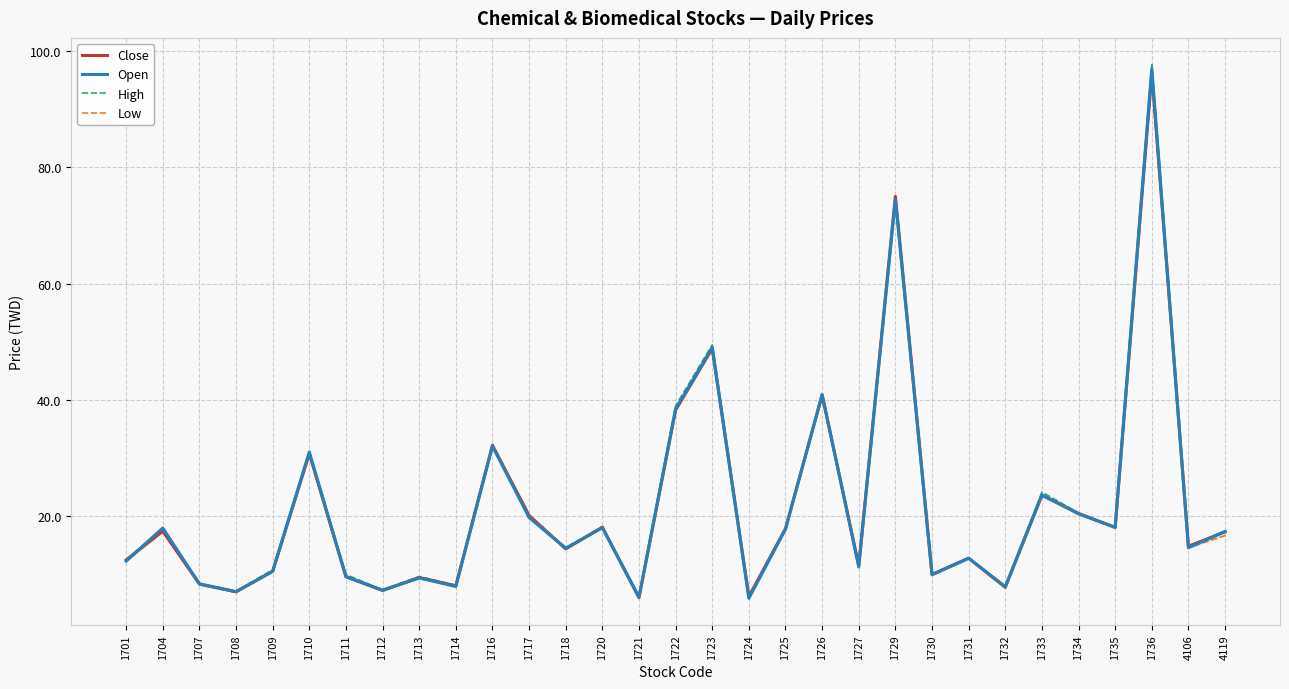

At which label does High first exceed 14?

1704